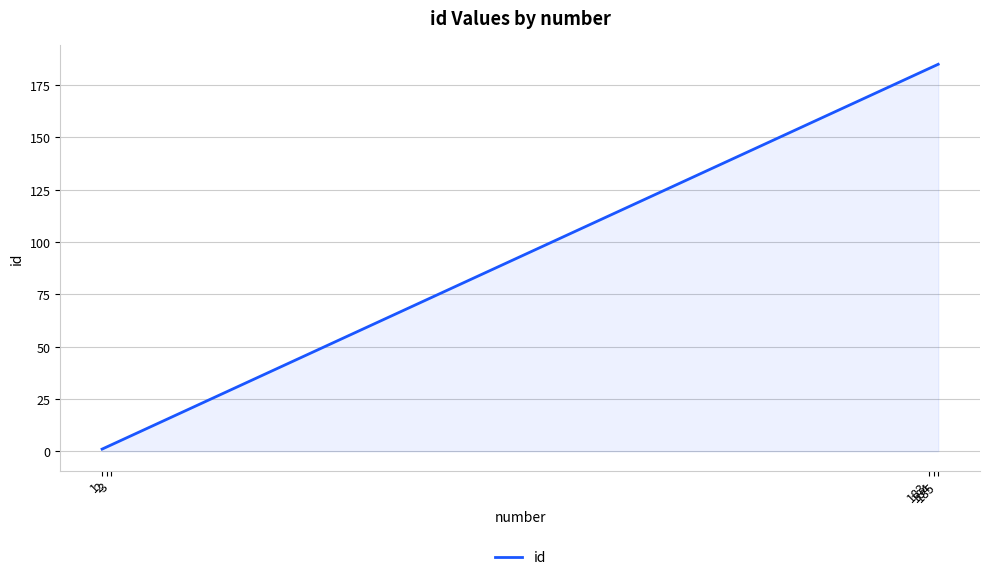

Reading left to right, what are all the values shown in this chart?

1	2	3	183	184	185